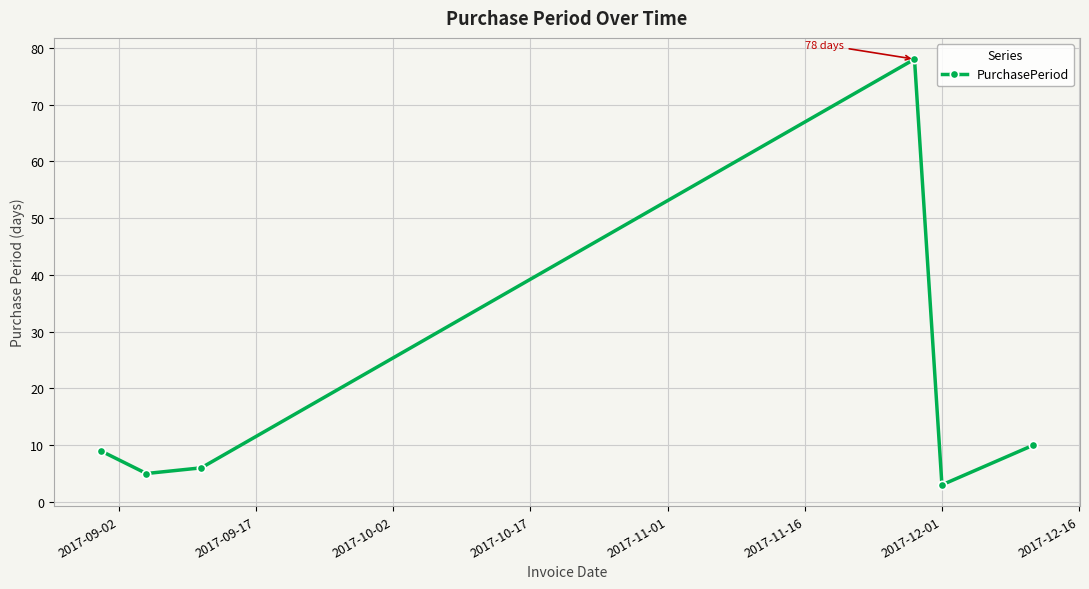

What is the minimum value shown in the chart?

3